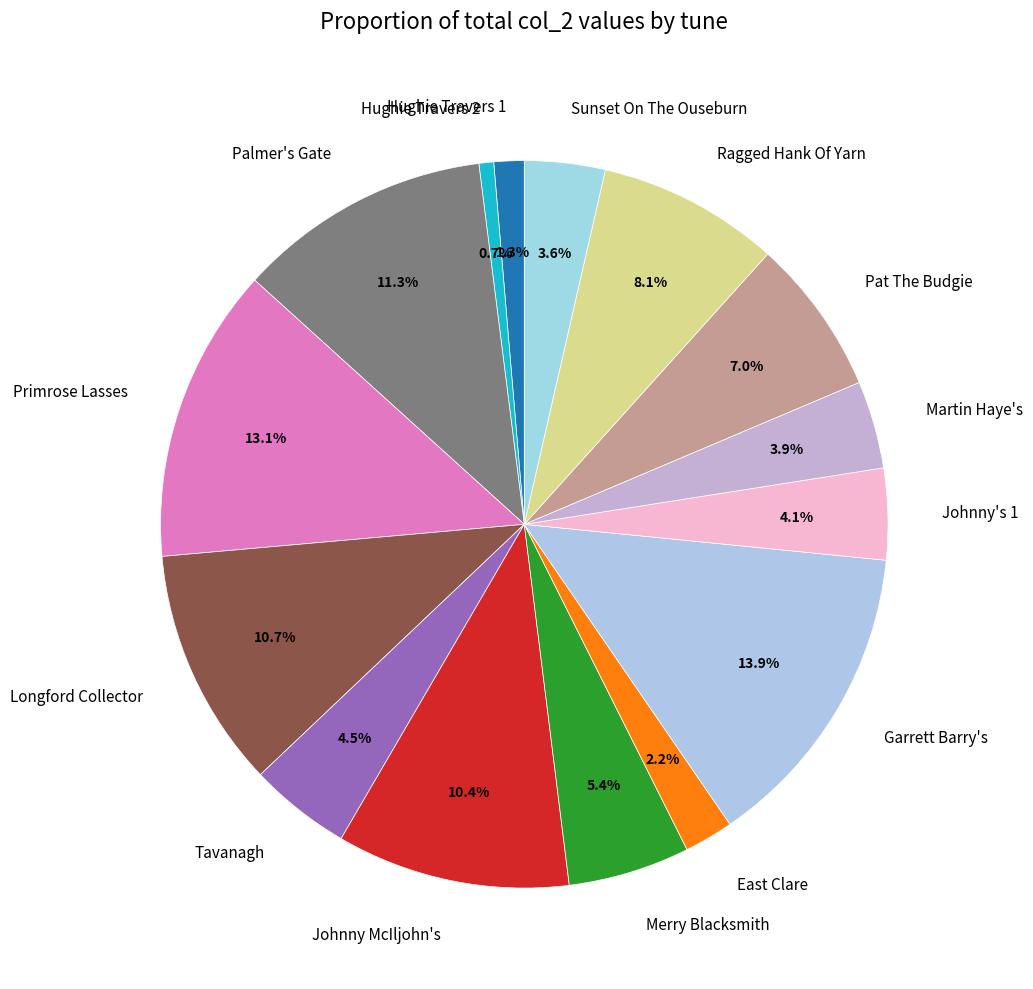

Count the number of slices in the pie.

15